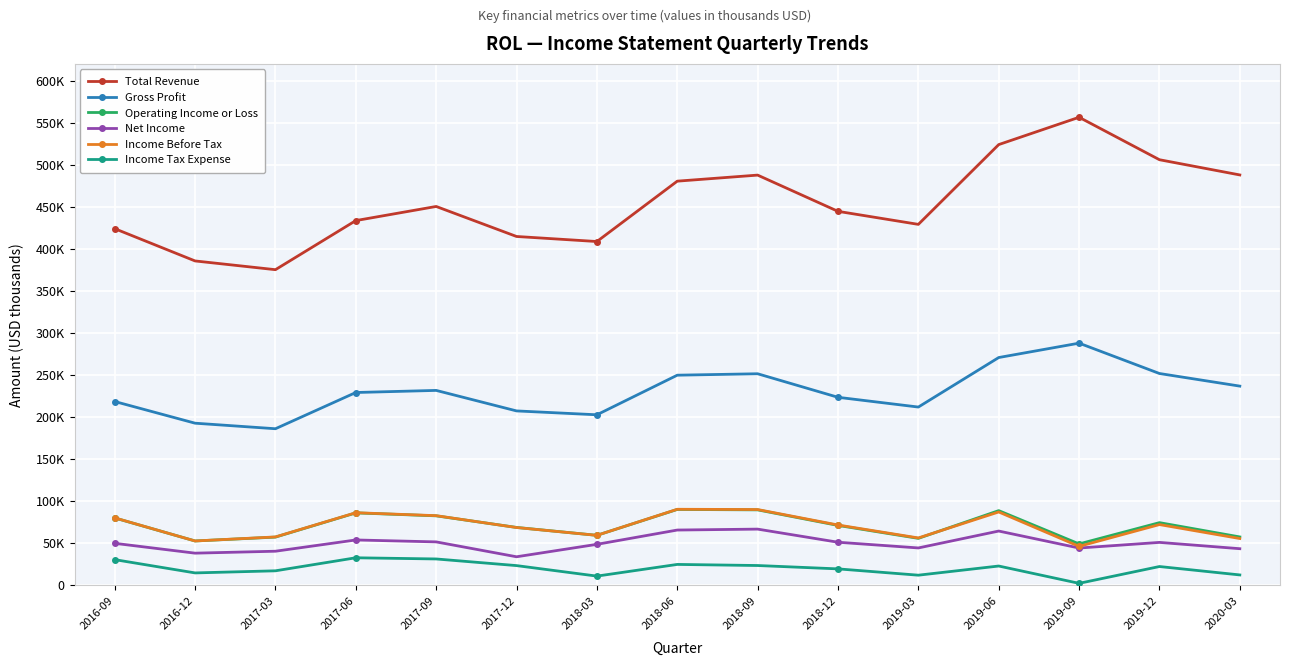

True or false: Total Revenue has a value of 192183 at 2019-03.

False